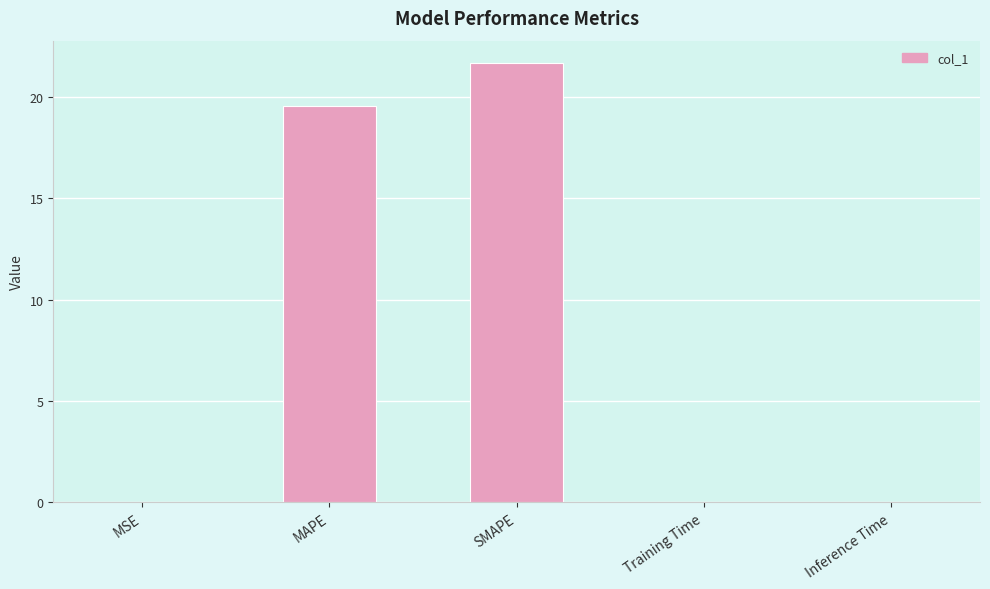

What is the maximum value shown in the chart?

21.7